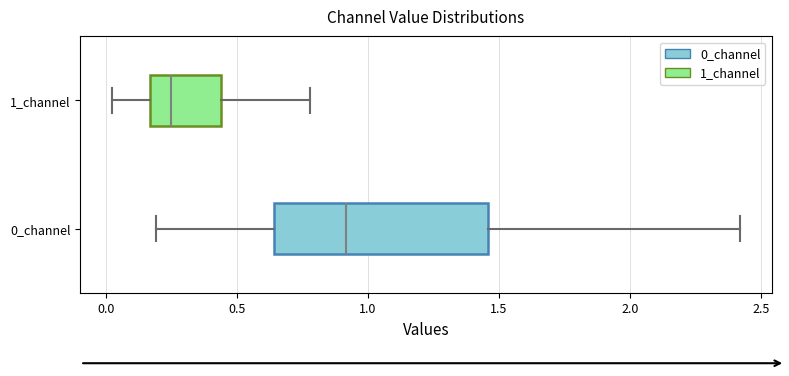

Reading bottom to top, read every box against the x-axis: the position of its median line, the range the box covers, and the ends of its whiskers. The values are not printed on the chart, so give them approximately, as read against the axis.

0_channel: median 0.90, box 0.65 to 1.45, whiskers 0.20 to 2.40
1_channel: median 0.25, box 0.15 to 0.45, whiskers 0.00 to 0.80